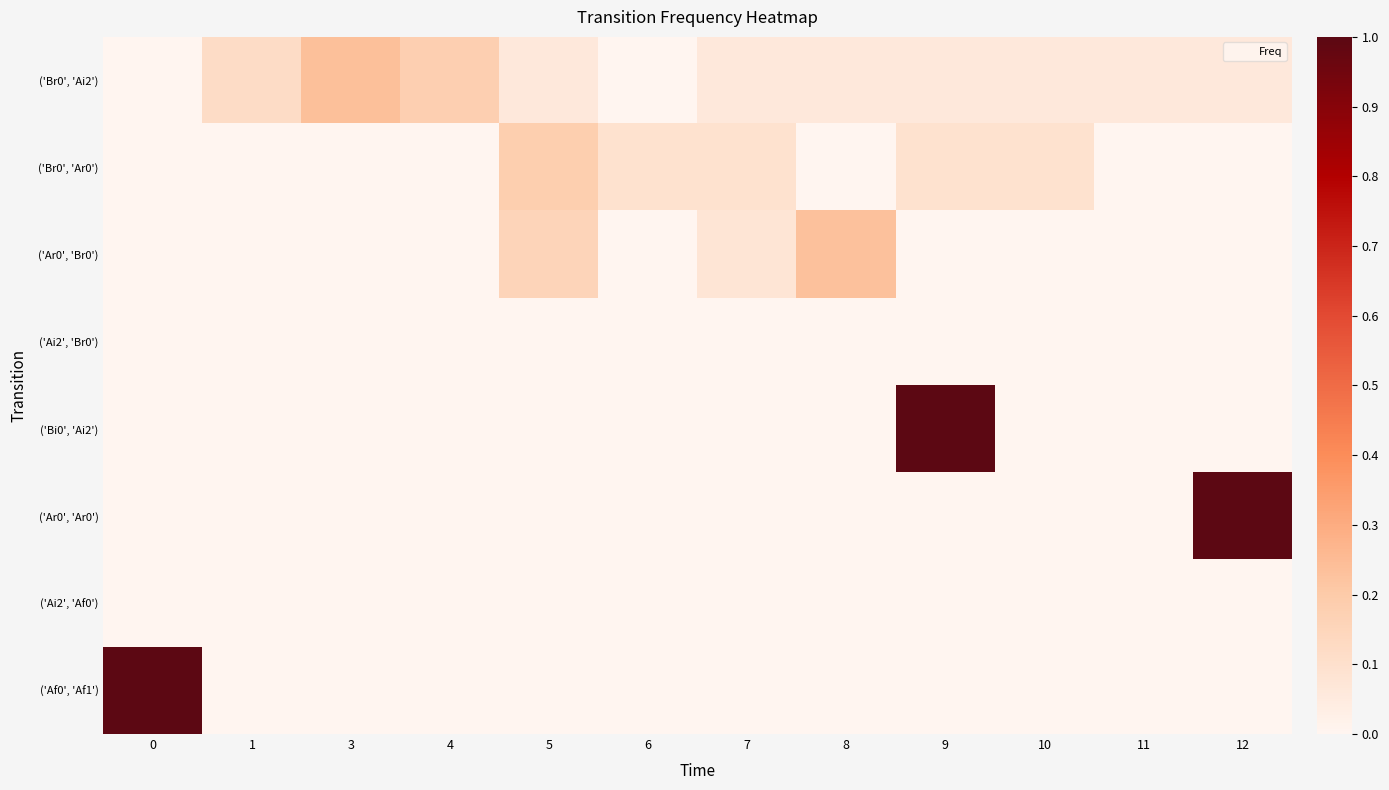

Reading left to right, what are all the values shown in this chart?

row_0: 0.0	0.1	0.2	0.2	0.1	0.0	0.1	0.1	0.1	0.1	0.1	0.1
row_1: 0.0	0.0	0.0	0.0	0.2	0.1	0.1	0.0	0.1	0.1	0.0	0.0
row_2: 0.0	0.0	0.0	0.0	0.2	0.0	0.1	0.2	0.0	0.0	0.0	0.0
row_3: 0.0	0.0	0.0	0.0	0.0	0.0	0.0	0.0	0.0	0.0	0.0	0.0
row_4: 0.0	0.0	0.0	0.0	0.0	0.0	0.0	0.0	1.0	0.0	0.0	0.0
row_5: 0.0	0.0	0.0	0.0	0.0	0.0	0.0	0.0	0.0	0.0	0.0	1.0
row_6: 0.0	0.0	0.0	0.0	0.0	0.0	0.0	0.0	0.0	0.0	0.0	0.0
row_7: 1.0	0.0	0.0	0.0	0.0	0.0	0.0	0.0	0.0	0.0	0.0	0.0